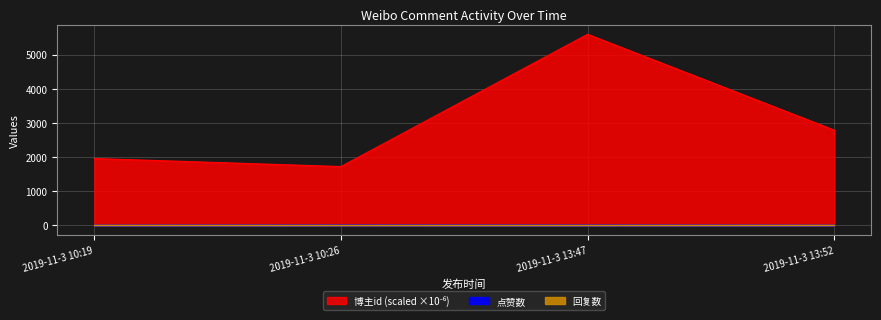

Where is the first local minimum for 博主id?

2019-11-3 10:26